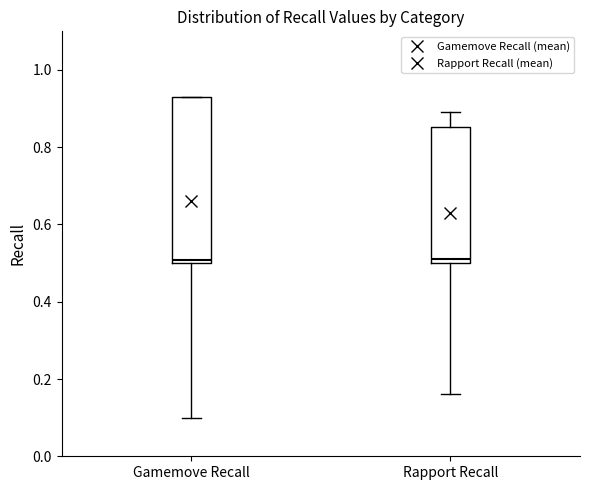

Where is the upper edge of the box for Rapport Recall on the y-axis? The values are not printed on the chart, so give them approximately, as read against the axis.

0.86